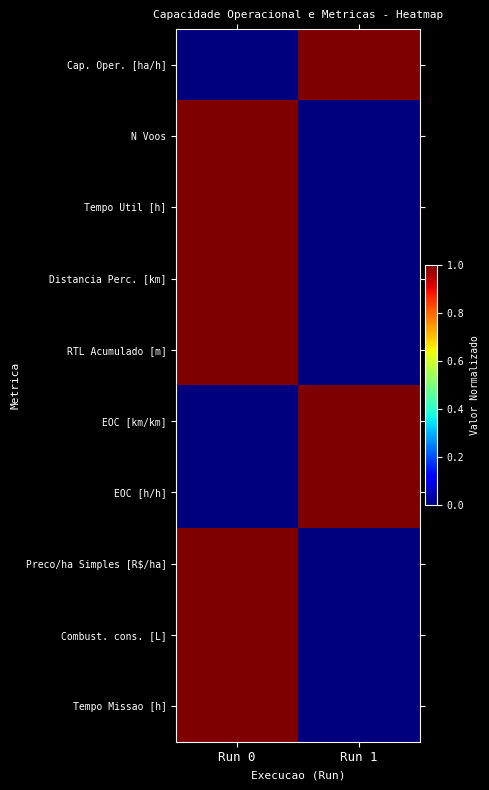

Between Run 1 and Run 0, which is larger?

Run 1